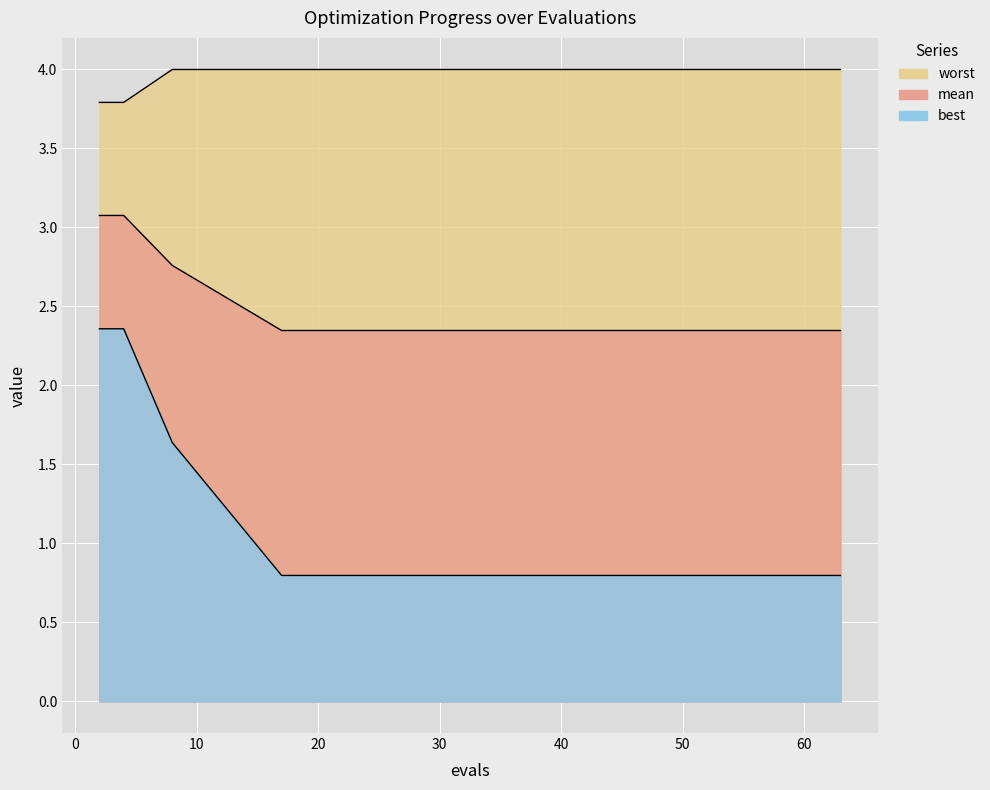

Is it true that mean equals 2.3 at 46?

True